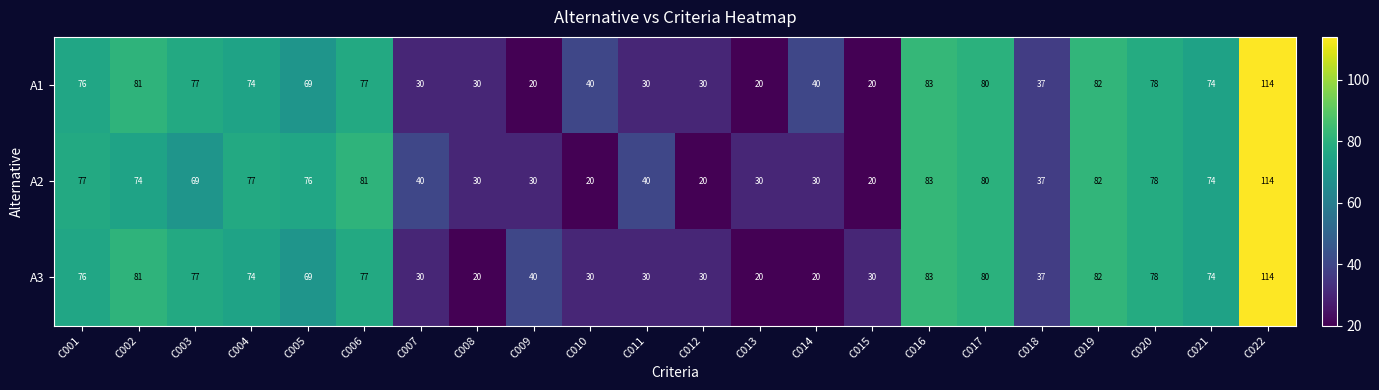

What is the smallest value displayed?

20